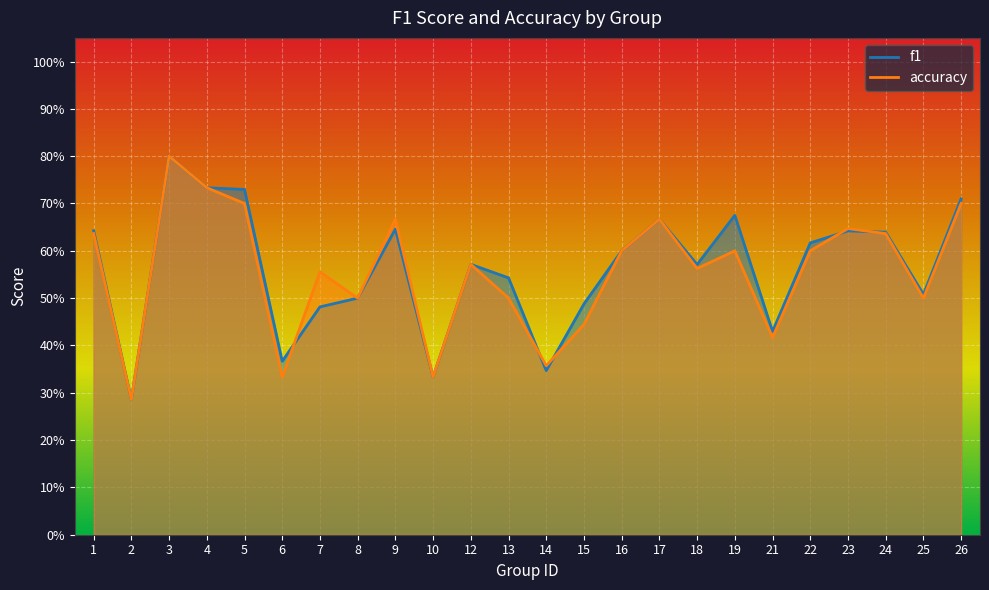

Where is the first local minimum for accuracy?

2